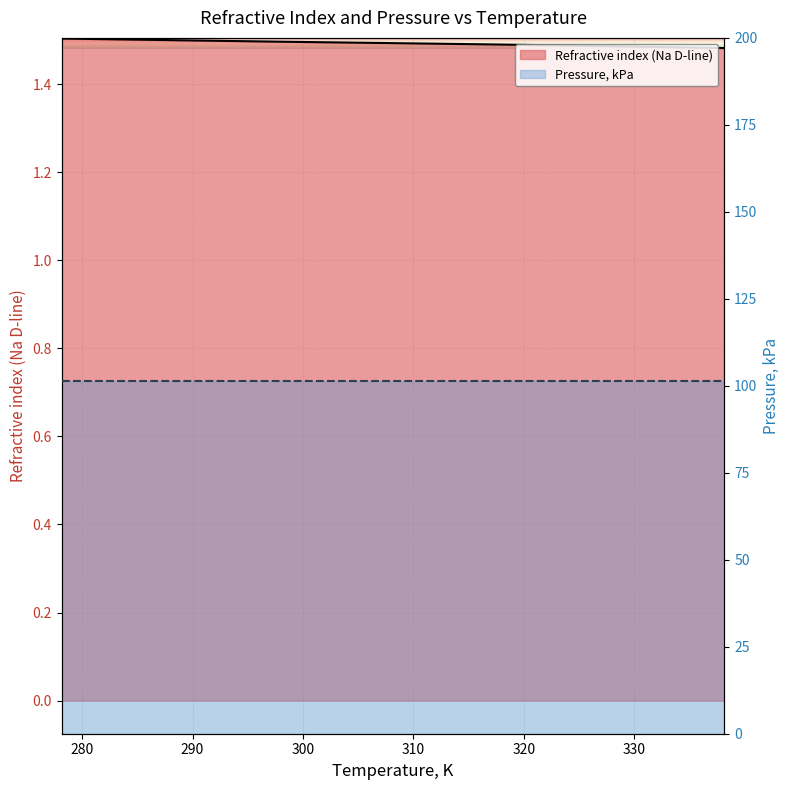

What is the maximum value shown in the chart?

1.5